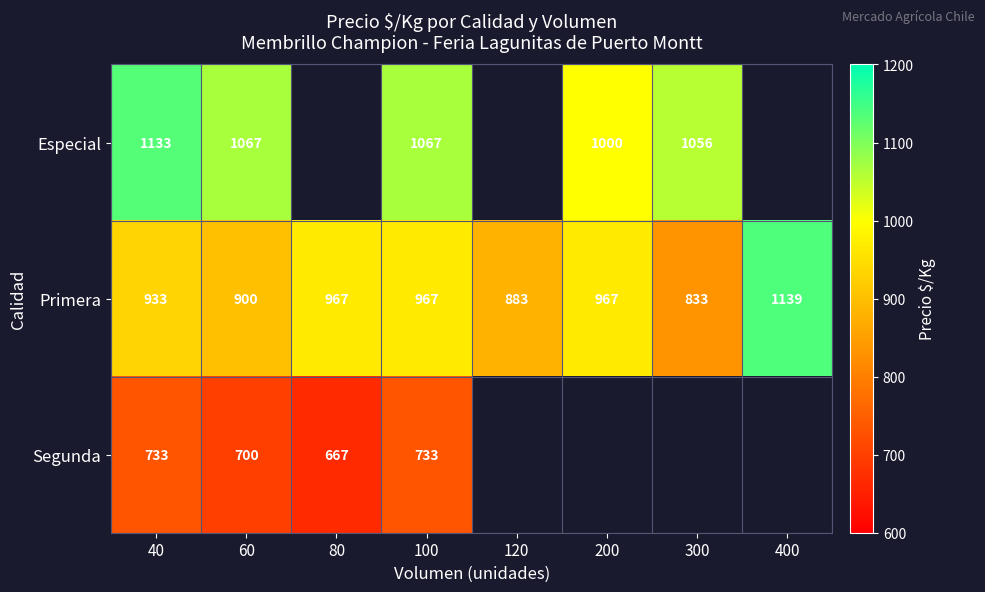

At how many categories does at least one series exceed 702?

8